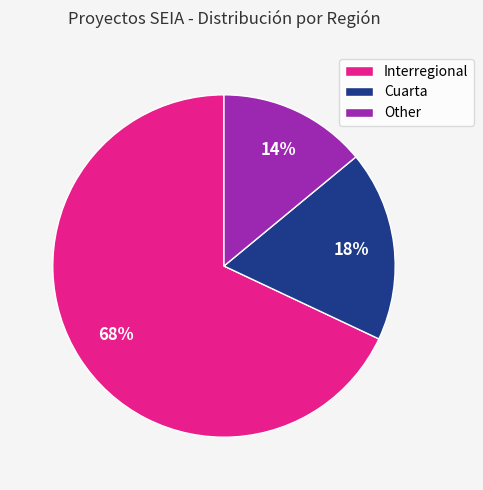

Which category has the biggest portion of the pie?

Interregional